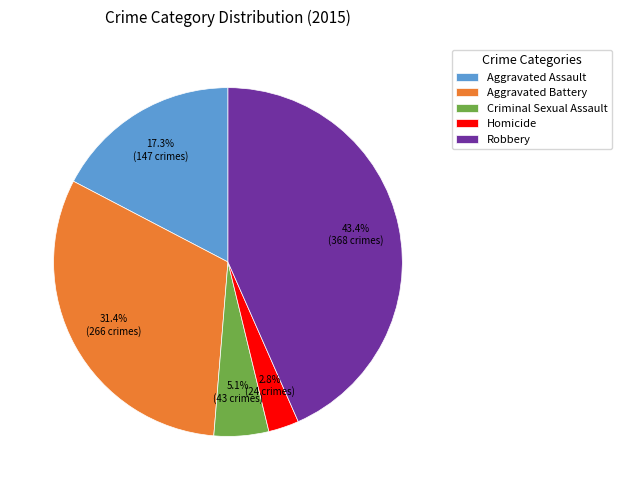

How many segments does this pie chart have?

5